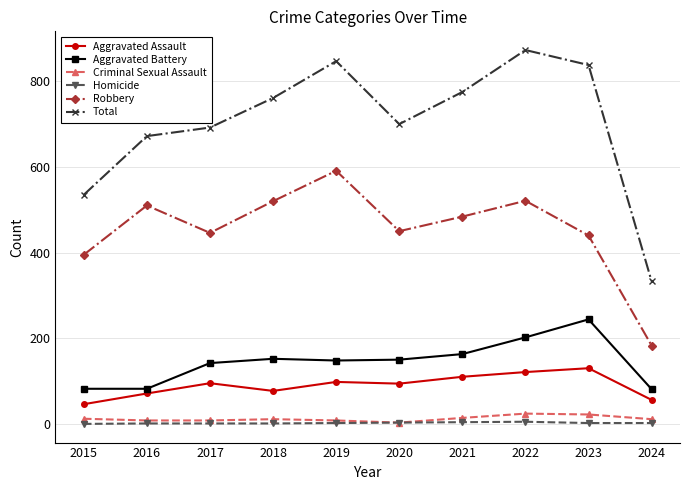

True or false: Aggravated Assault and Homicide cross at least once.

False